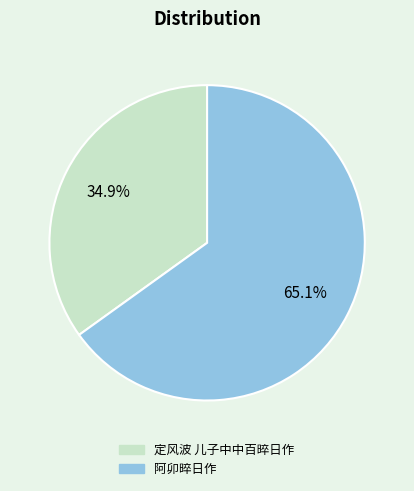

True or false: 阿卯晬日作 accounts for 65% of the total.

True